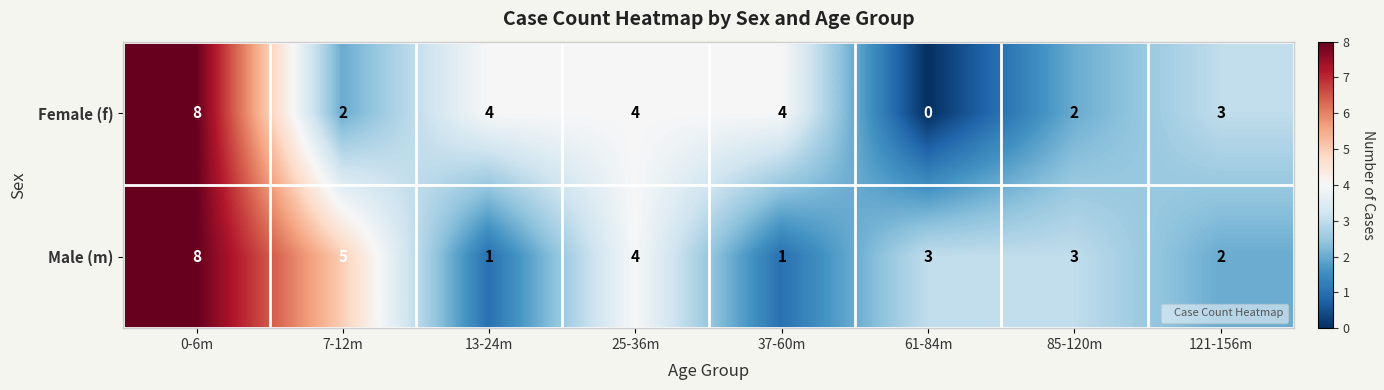

At which category is the sum across all series the highest?

0-6m